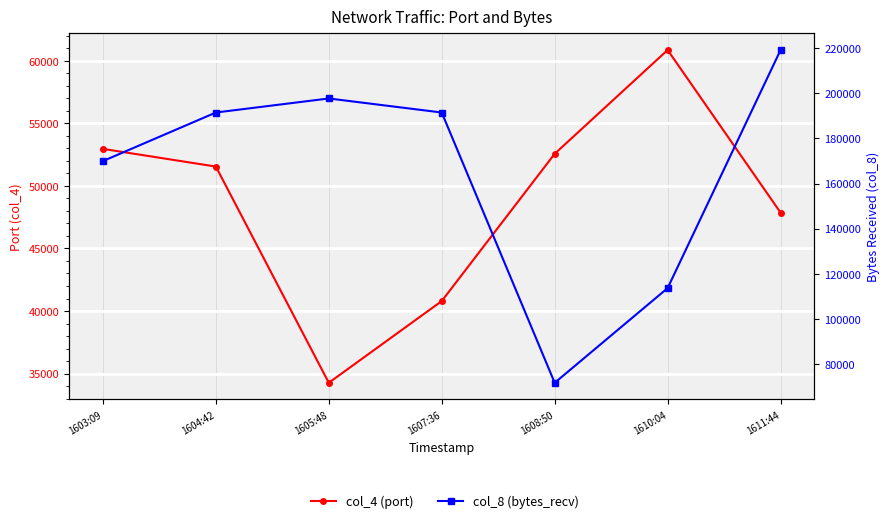

Which series has the widest spread of values?

col_8 (bytes_recv)